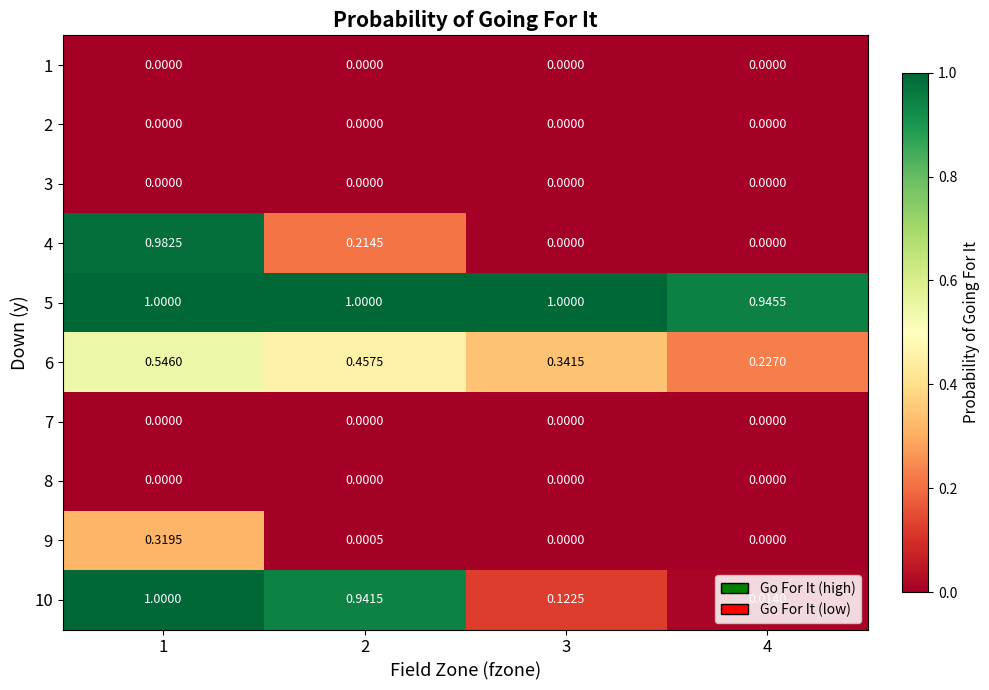

Between 2 and 3, which series saw the biggest shift?

10